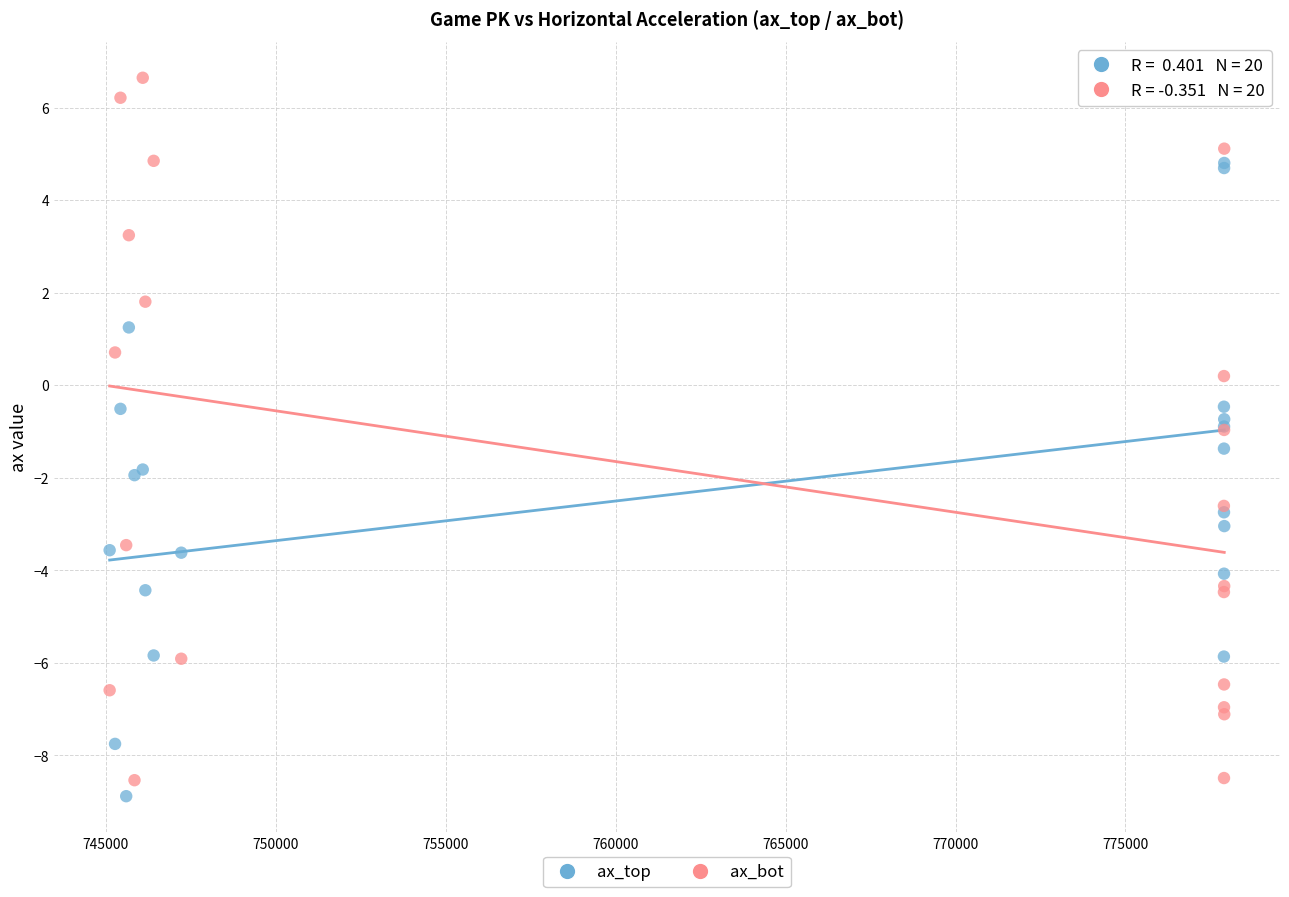

What are all the series names shown in the legend?

ax_top, ax_bot